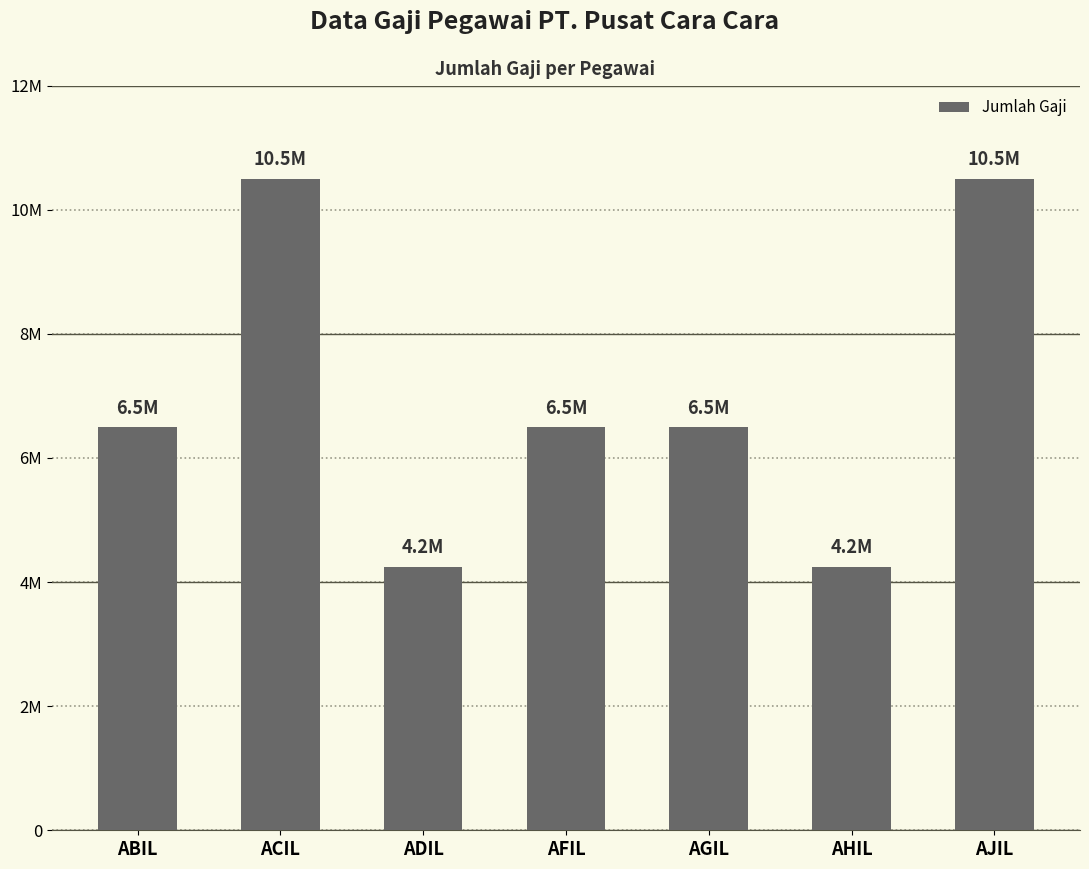

What is the change in value from ACIL to AFIL?

-4000000